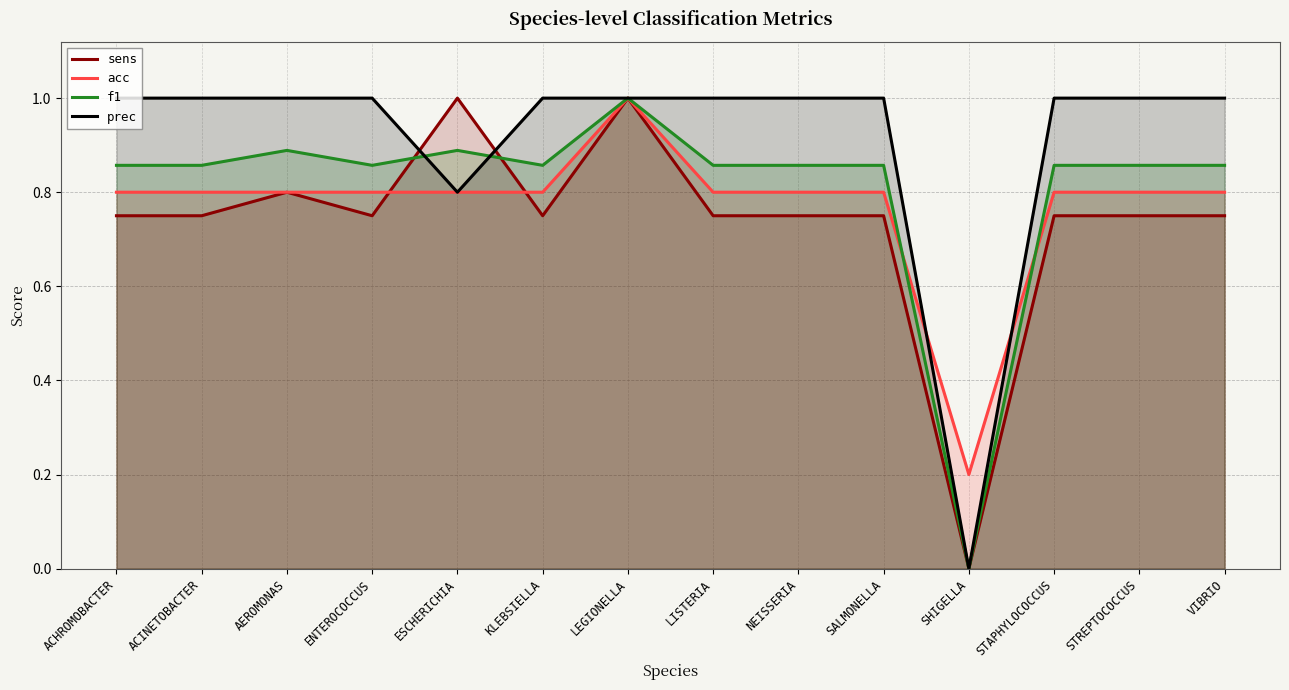

The prec series shows 1.8 at ENTEROCOCCUS. True or false?

False